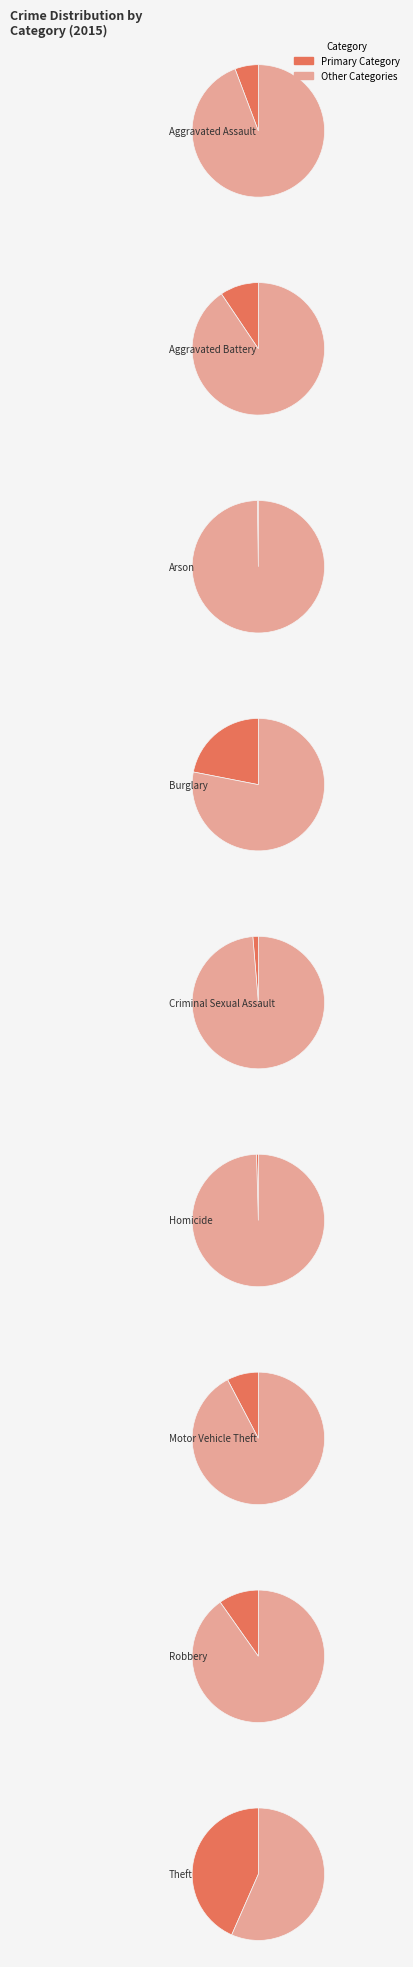

What is the total percentage of Aggravated Assault and Burglary?

27.7%